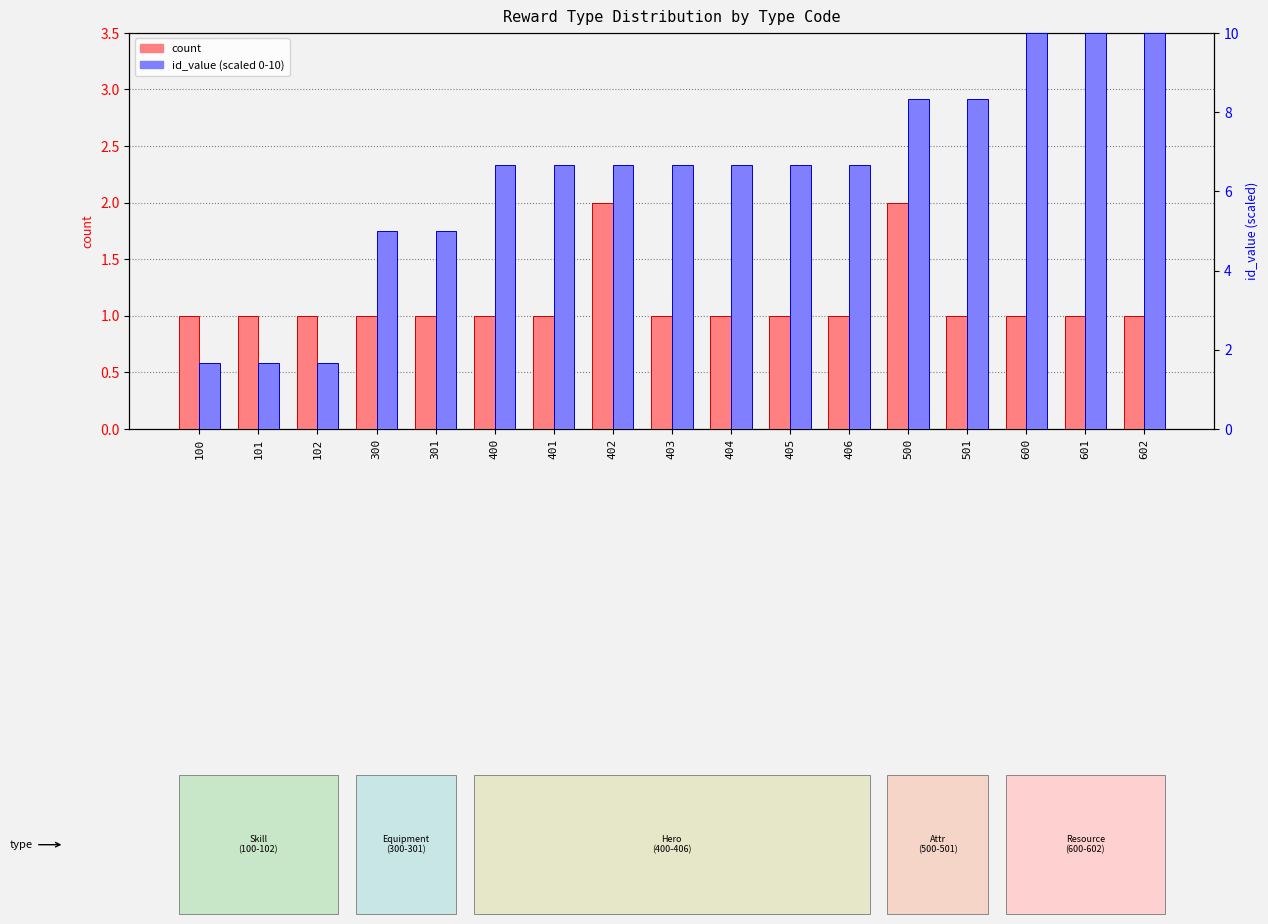

What are all the series names shown in the legend?

count, id_value (scaled 0-10)